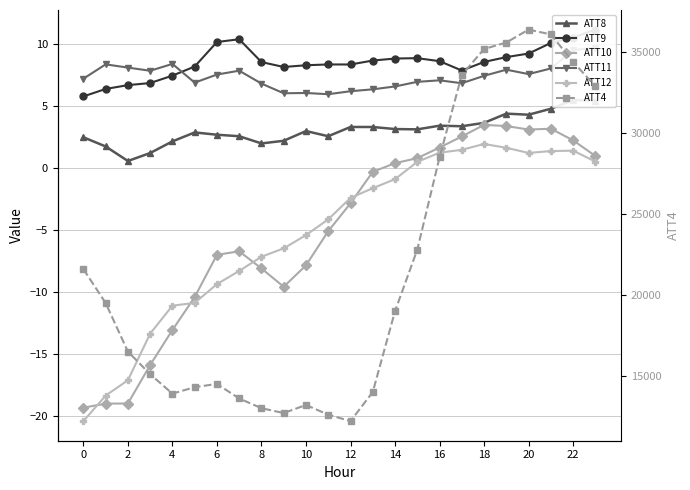

At 23, list the series in order from smallest to largest.

ATT12, ATT10, ATT8, ATT11, ATT9, ATT4